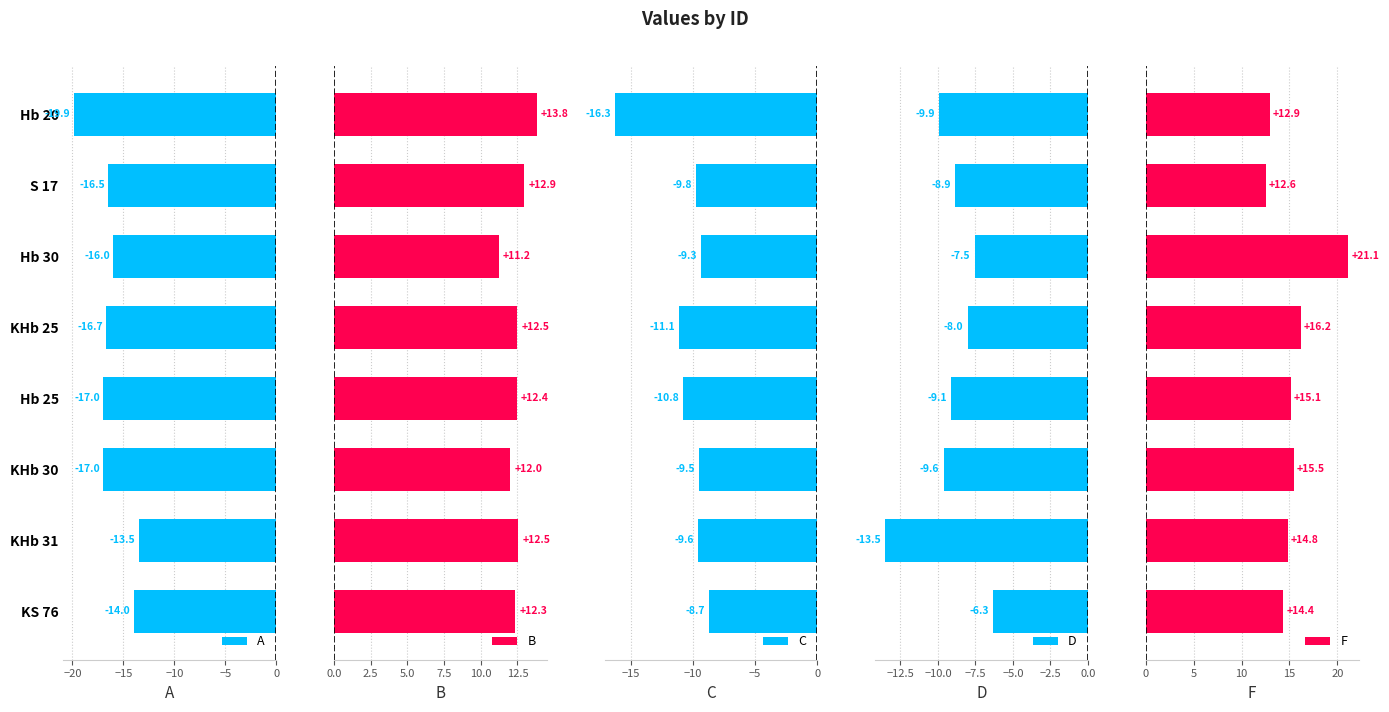

What is the maximum value for A?

-13.5